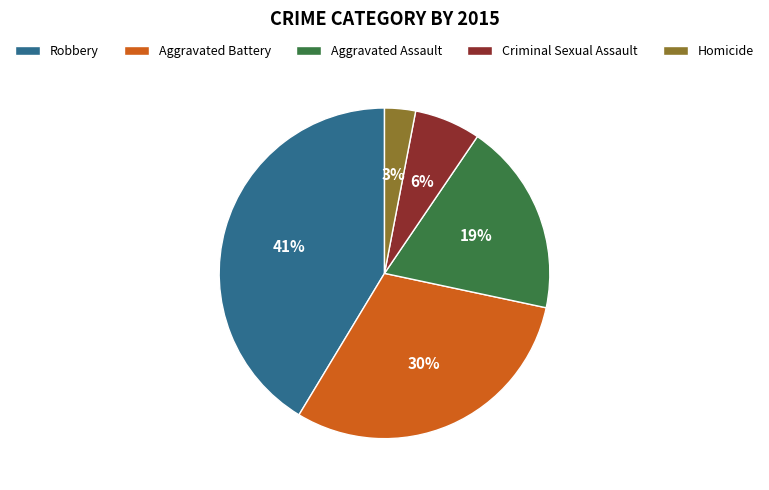

How many slices are in this pie chart?

5